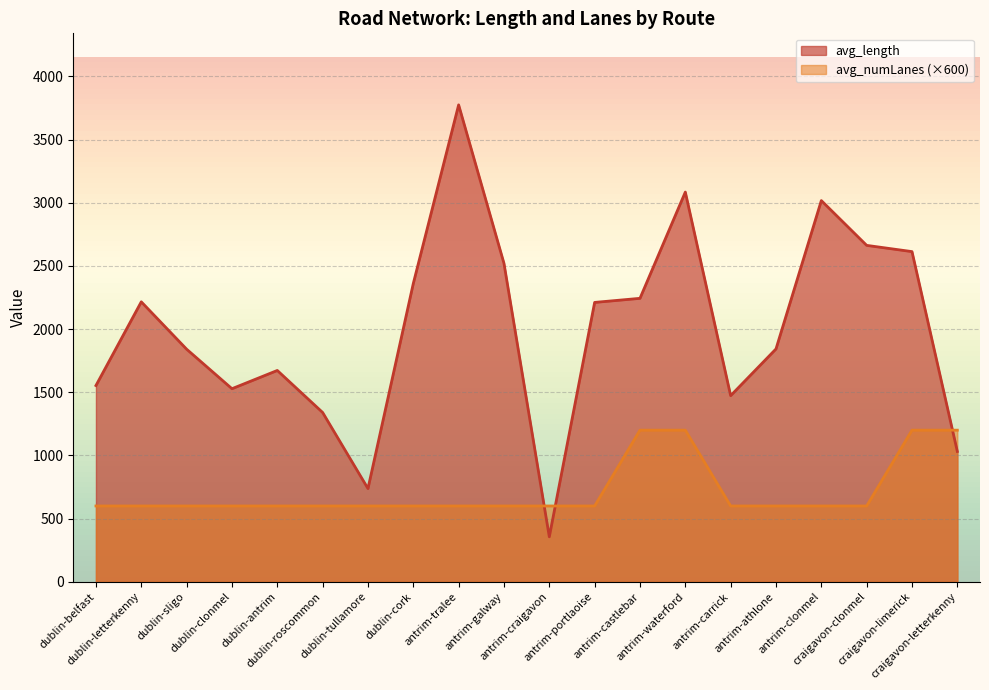

Does the chart display data point markers on the line(s)?

No